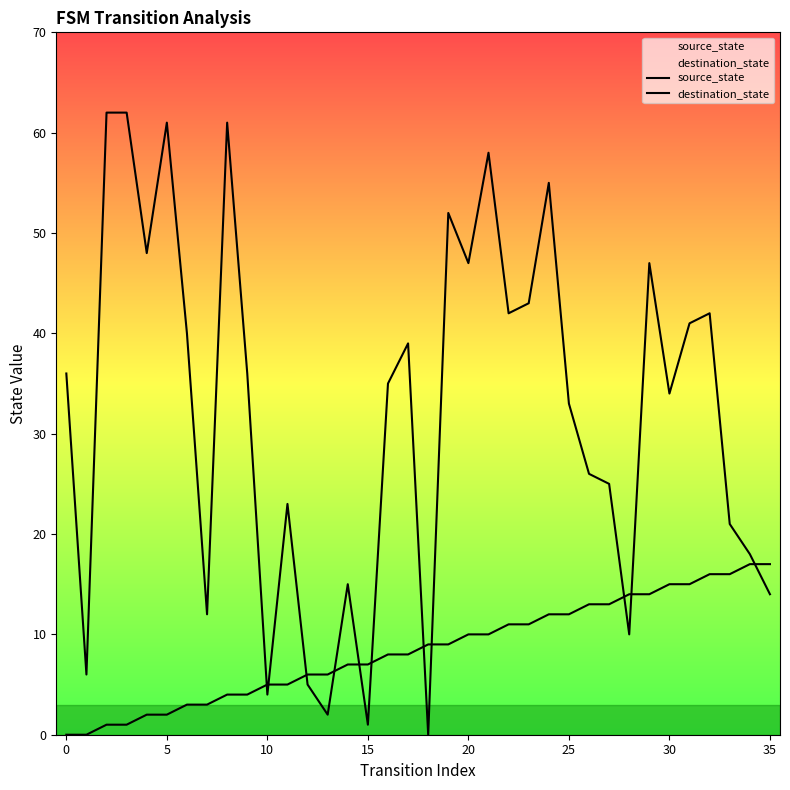

Which series has the widest spread of Y values?

destination_state